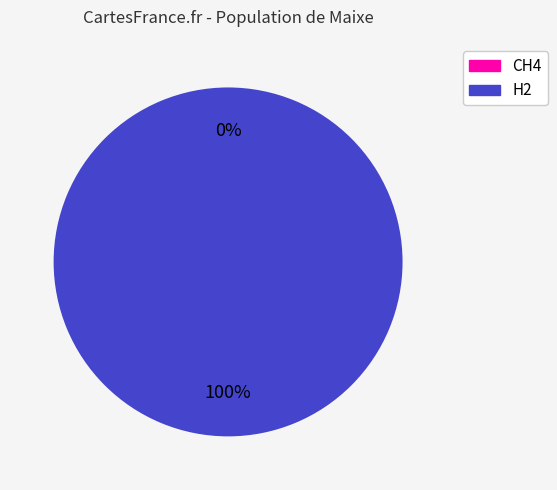

What is the total percentage of H2 and CH4?

100.0%